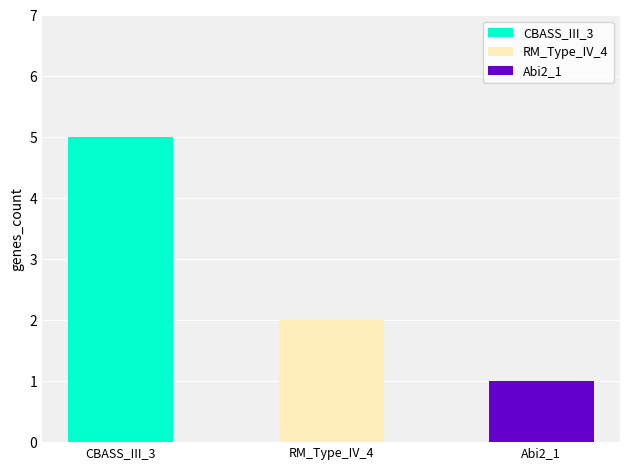

What is the smallest value displayed?

1